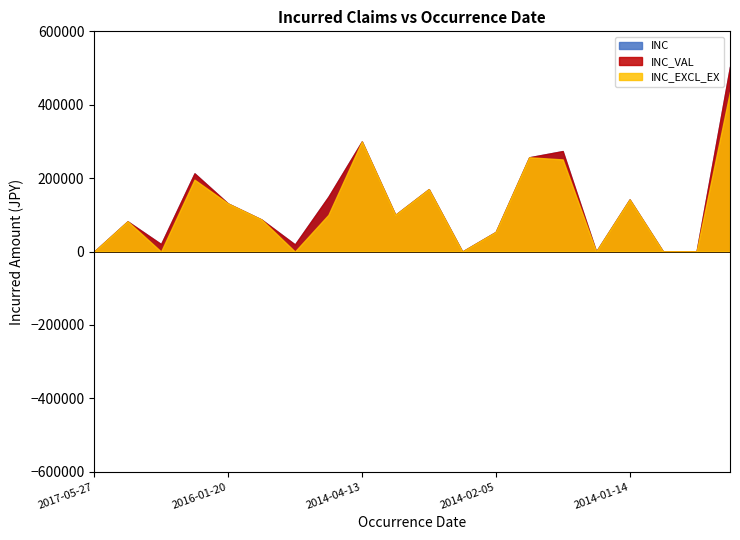

What is the label of the 13th point from the right?

2014-04-13